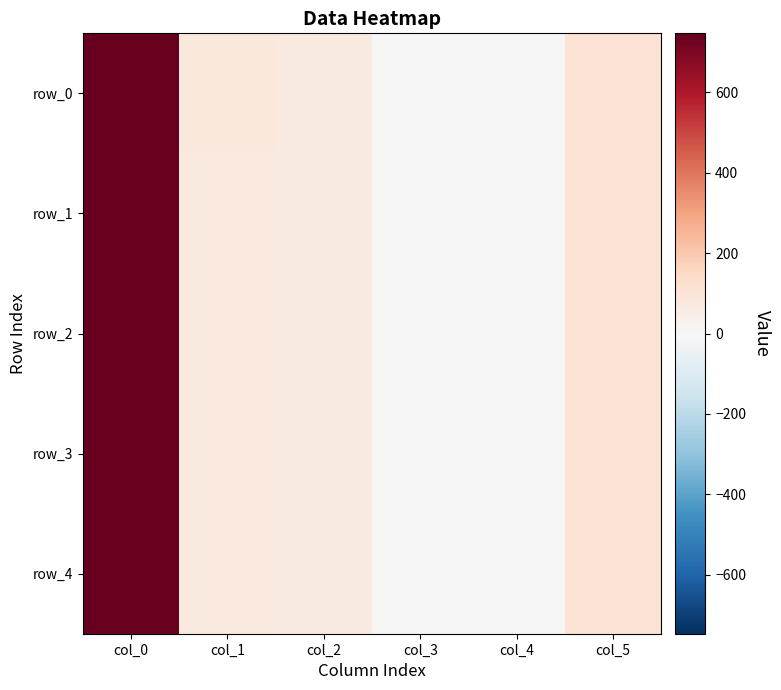

What is the sum of the row_2 values at col_5 and col_3?

104.2